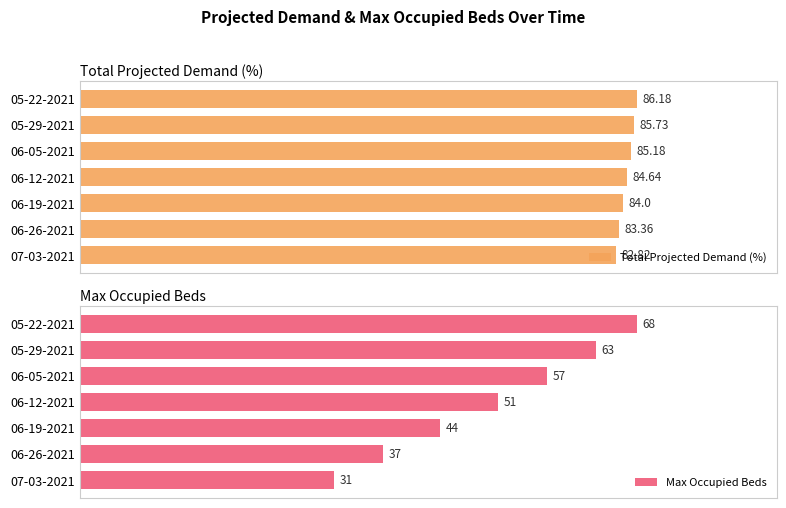

Which category has the lowest value in the Max Occupied Beds series?

07-03-2021